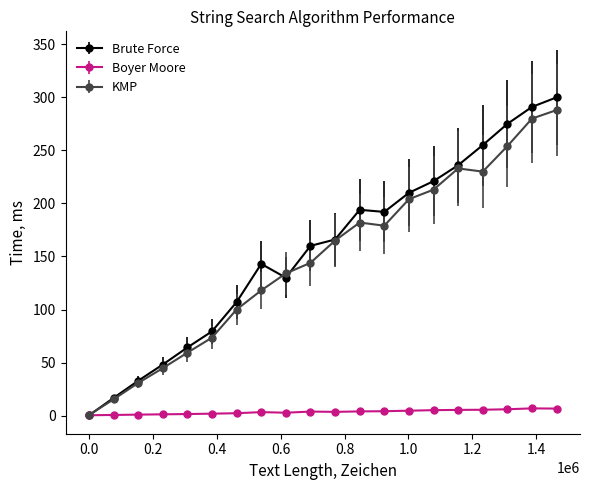

Which series has the largest range (max minus min)?

Brute Force